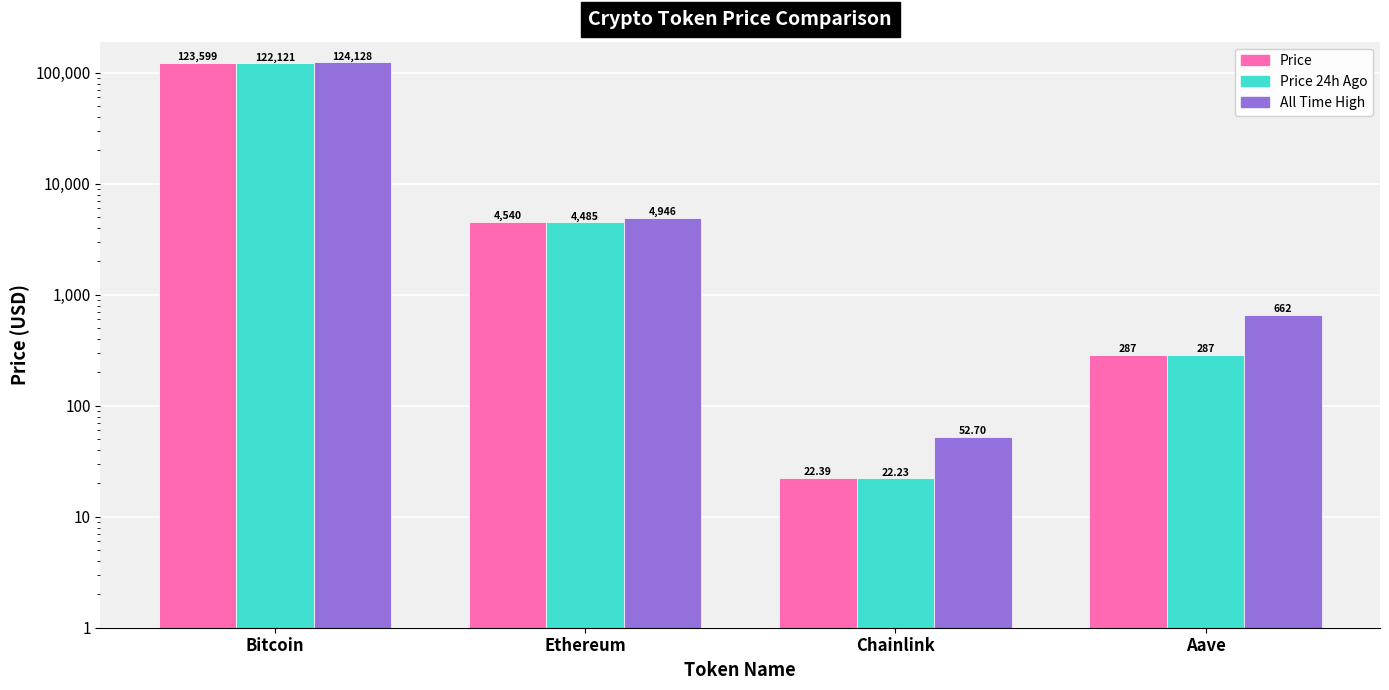

Reading left to right, transcribe all the data shown in this chart.

Price: Bitcoin=123599.0	Ethereum=4539.9	Chainlink=22.4	Aave=287.3
Price 24h Ago: Bitcoin=122121.0	Ethereum=4485.0	Chainlink=22.2	Aave=287.4
All Time High: Bitcoin=124128.0	Ethereum=4946.1	Chainlink=52.7	Aave=661.7